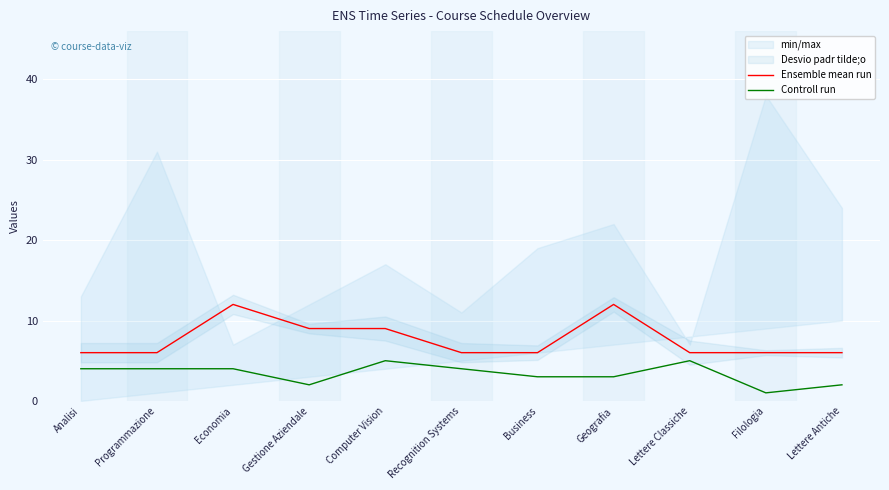

Rank the series by their average value, from lowest to highest.

Controll run, Ensemble mean run